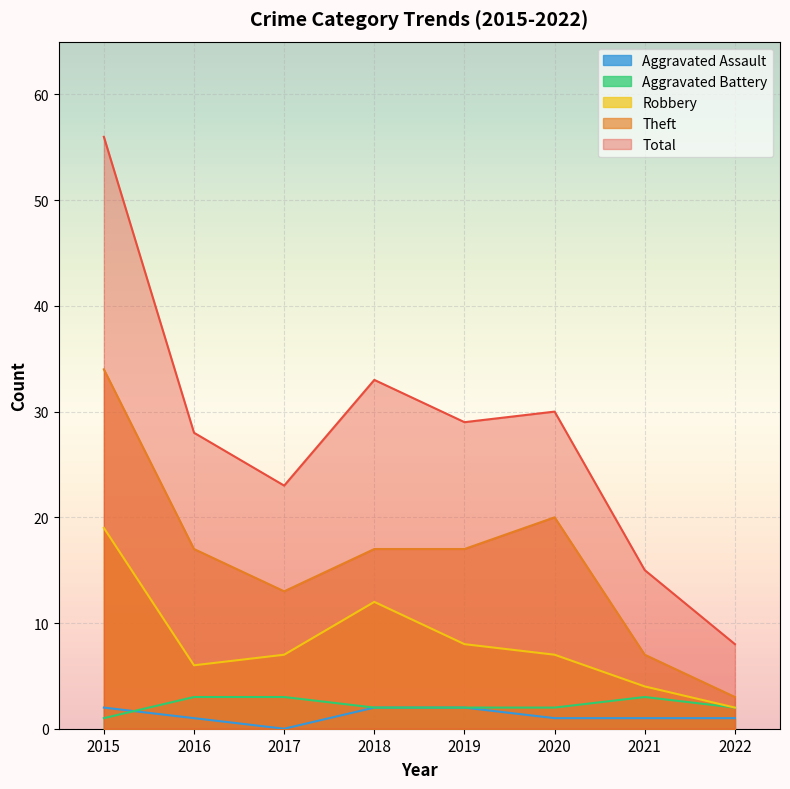

What is the maximum value for Robbery?

19